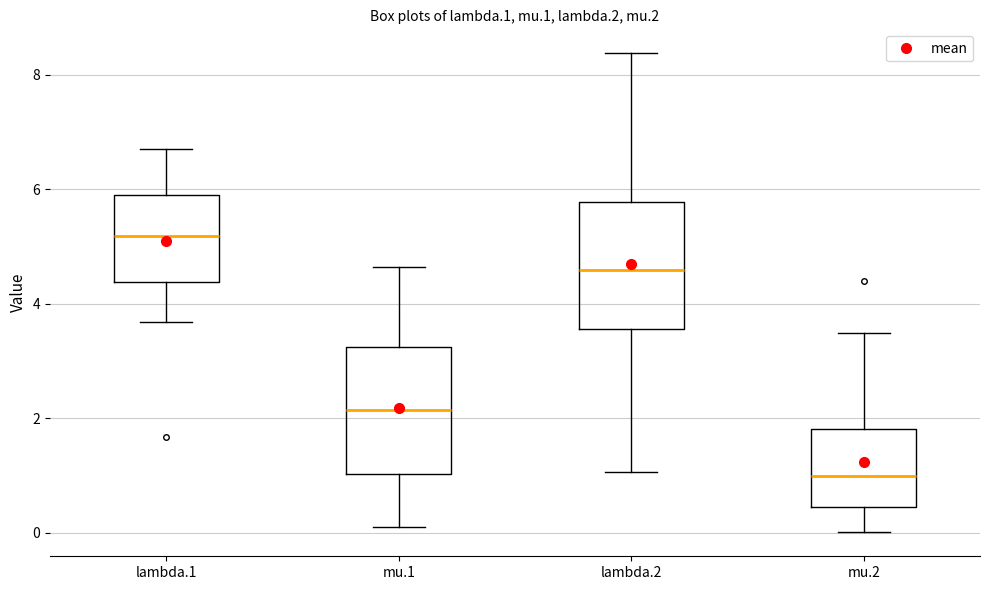

Which box has the highest median line?

lambda.1